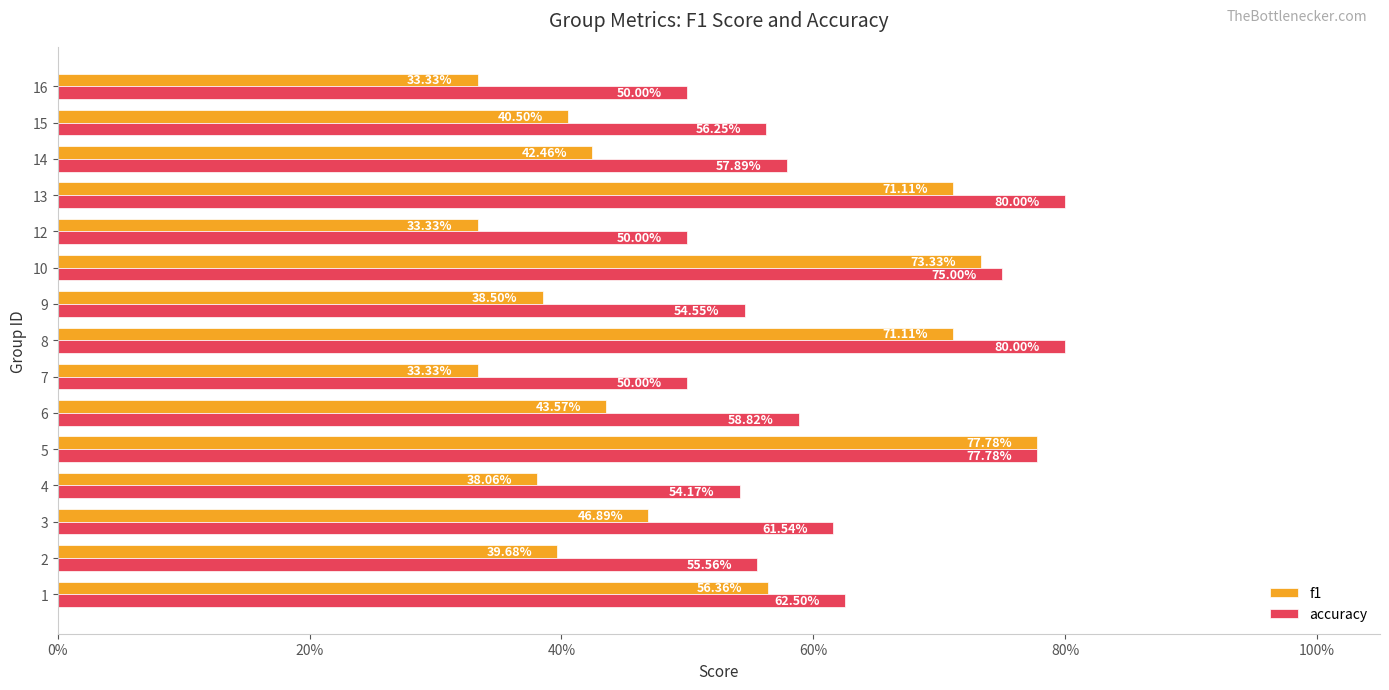

What are all the series names shown in the legend?

f1, accuracy